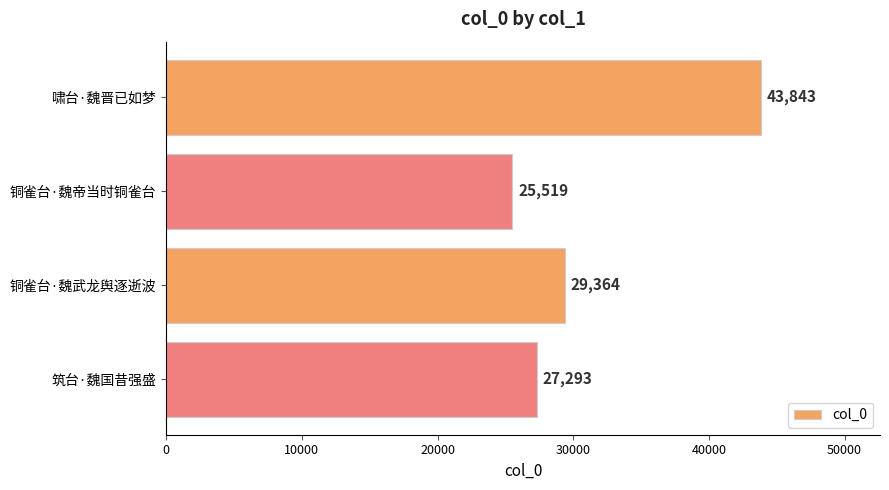

What is the label of the 4th bar from the bottom?

啸台·魏晋已如梦